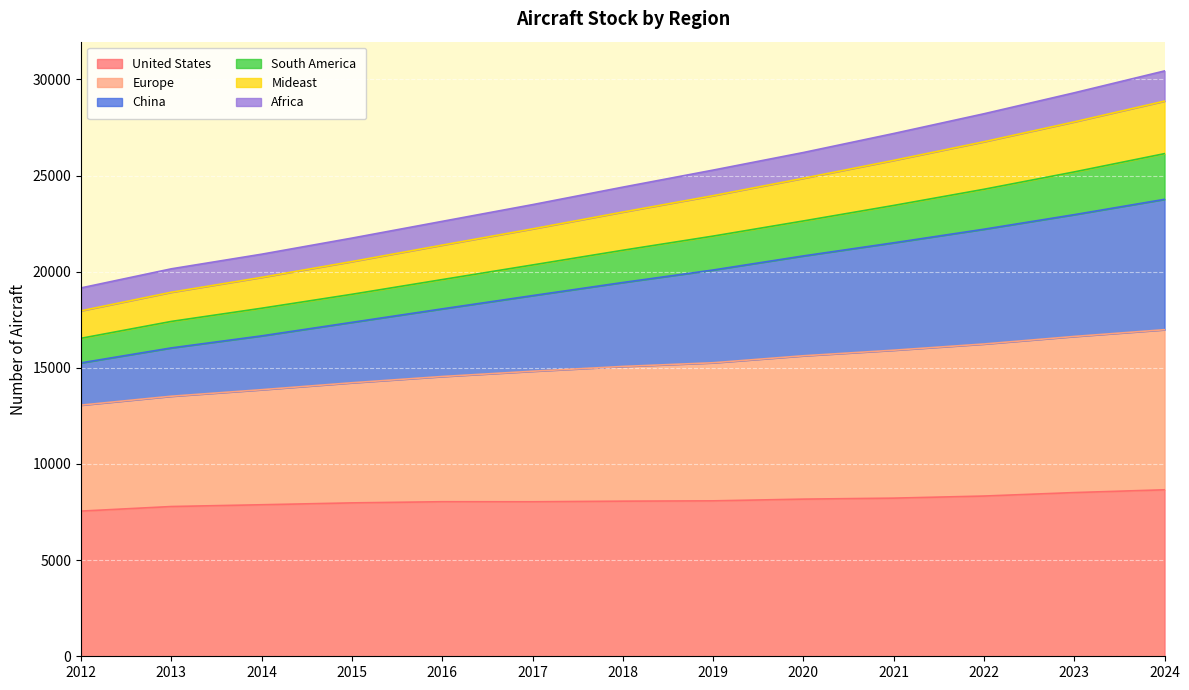

How many interior local valleys does the United States series have?

1